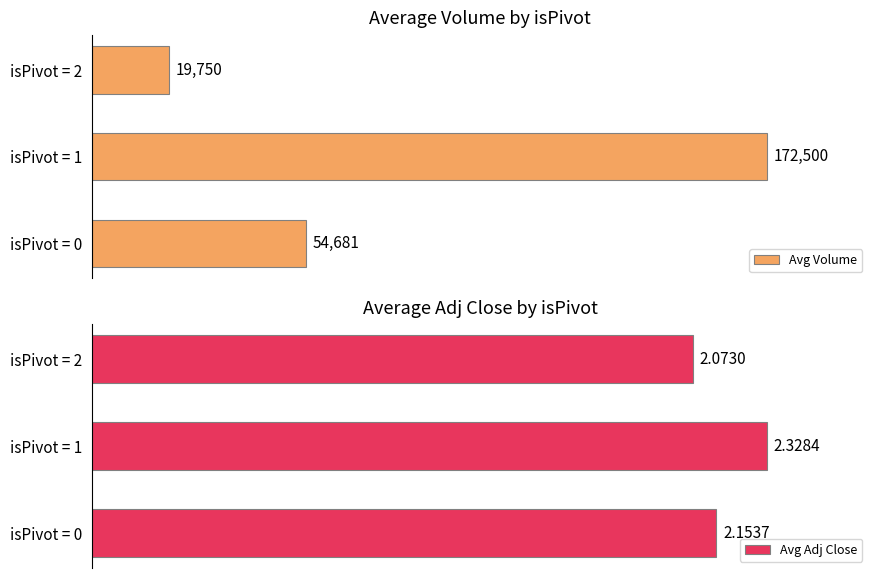

Between isPivot = 0 and isPivot = 1, which series saw the biggest shift?

Avg Volume